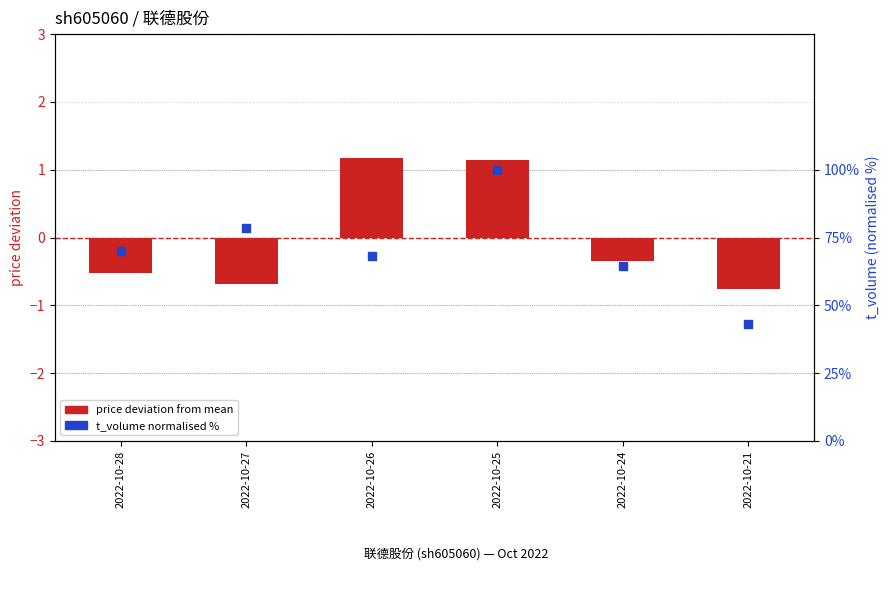

Which series reaches the minimum Y coordinate?

price deviation from mean